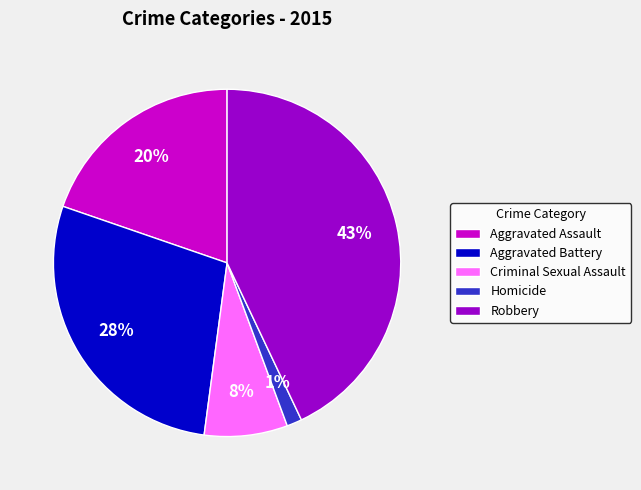

Is Aggravated Battery the majority of the pie?

No